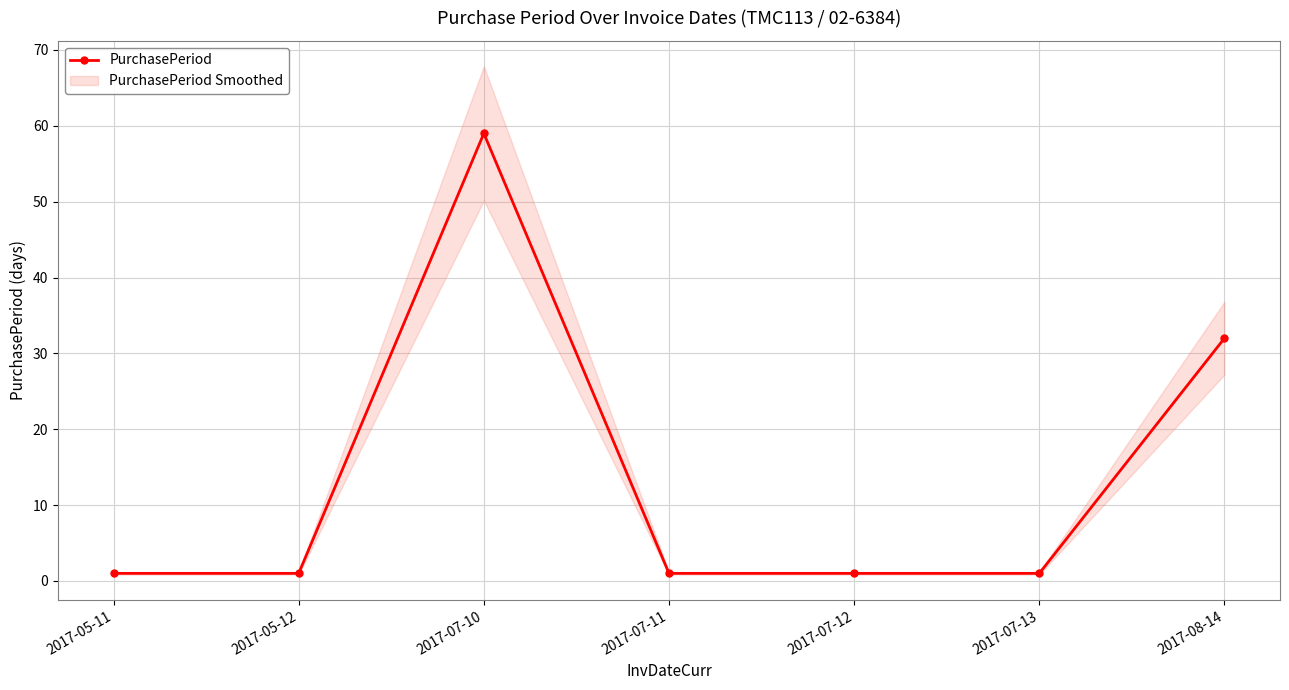

Count the values in the range 1 to 32.

6